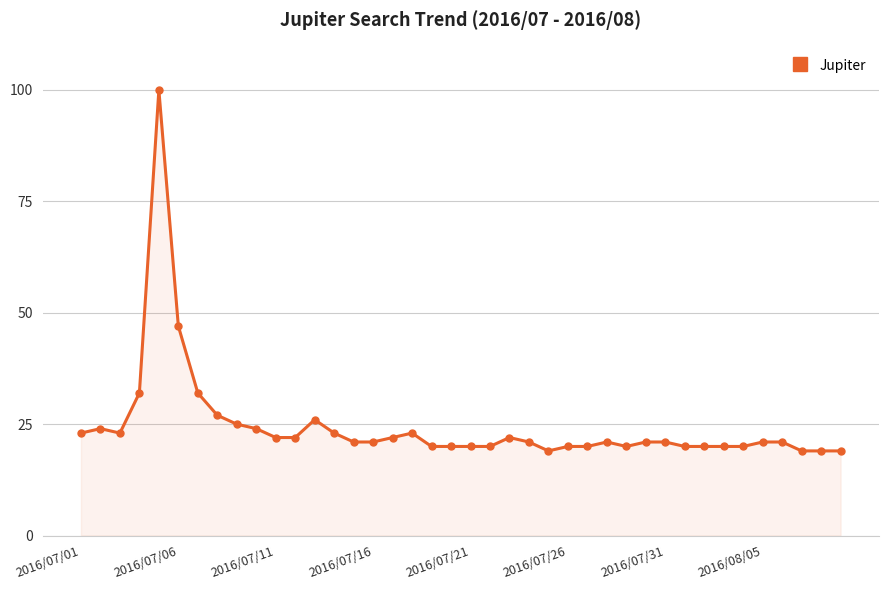

True or false: the data has more than 1 interior local peaks.

True